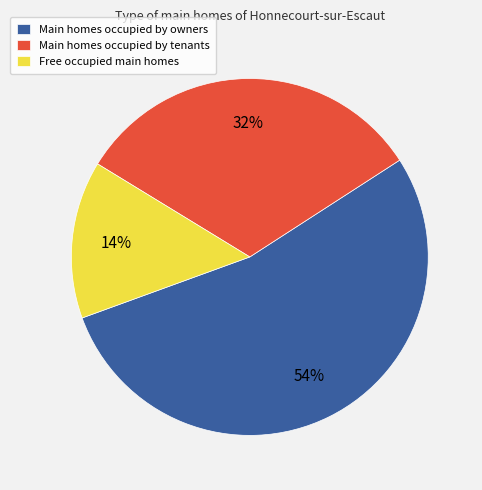

The Main homes occupied by owners slice represents 54% of the pie. True or false?

True